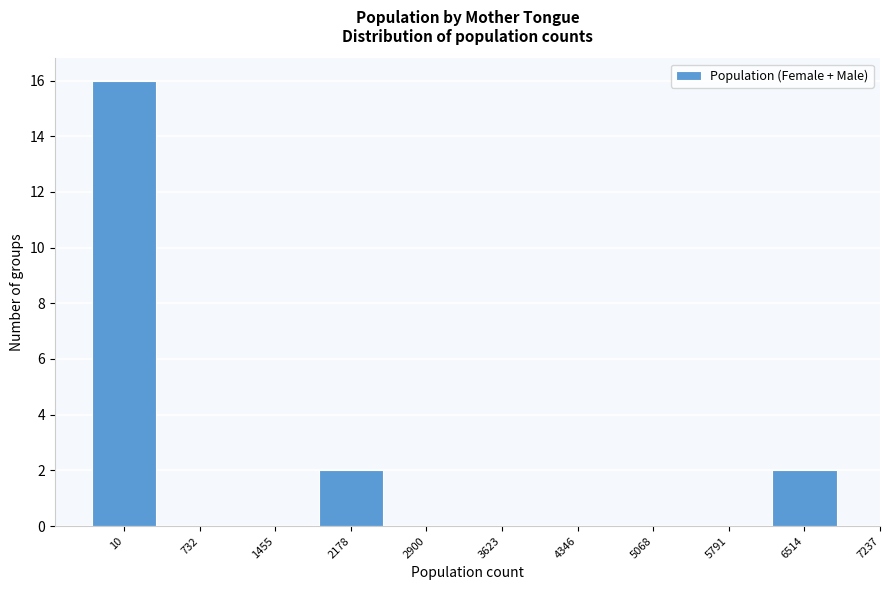

What is the sum of all values?

20